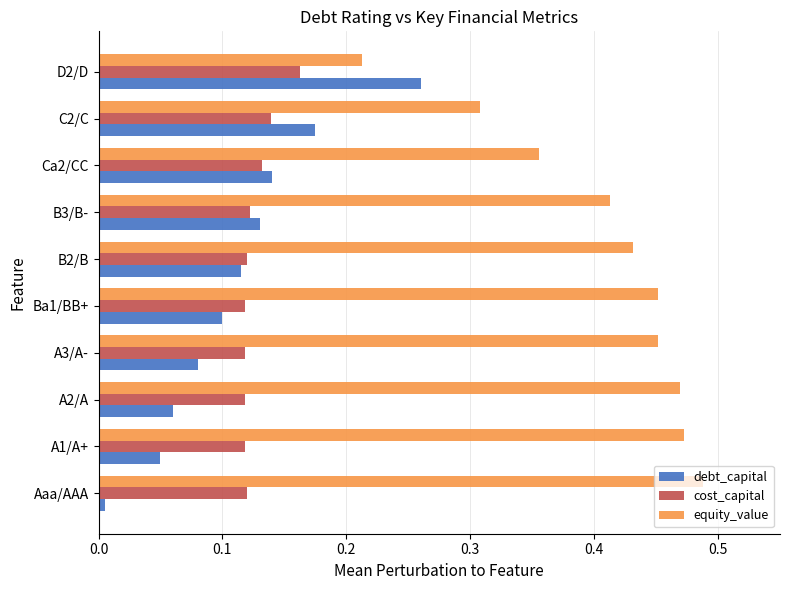

What is the sum of all cost_capital values?

1.3